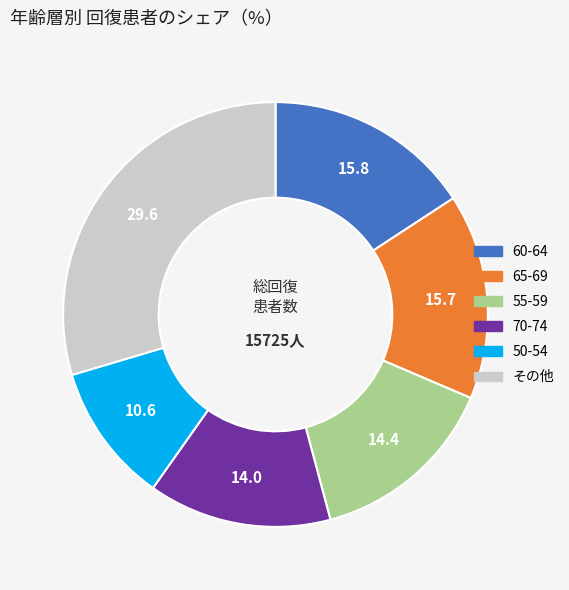

Is there a majority slice in this chart?

No